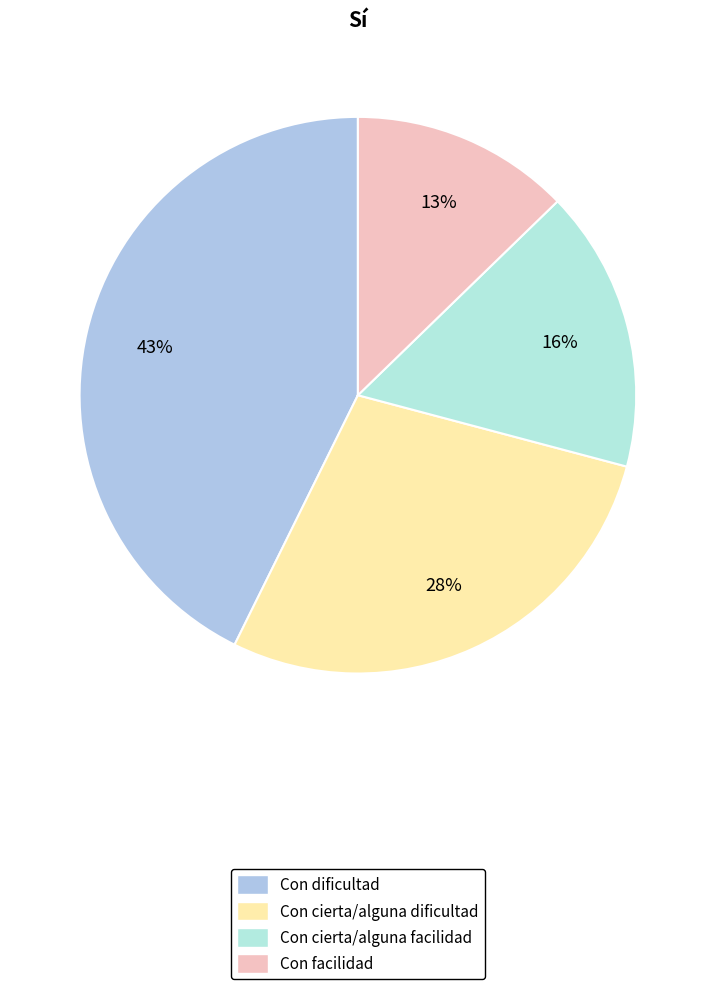

Rank the categories by value from lowest to highest.

Con facilidad, Con cierta/alguna facilidad, Con cierta/alguna dificultad, Con dificultad